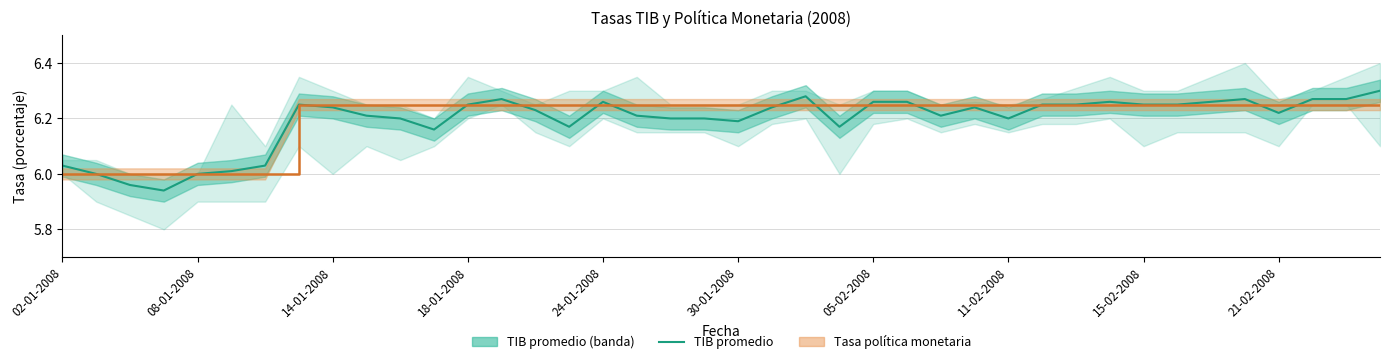

Reading right to left, list all the values displayed in this chart.

6.3	6.3	6.3	6.2	6.3	6.3	6.2	6.2	6.3	6.2	6.2	6.2	6.2	6.2	6.3	6.3	6.2	6.3	6.2	6.2	6.2	6.2	6.2	6.3	6.2	6.2	6.3	6.2	6.2	6.2	6.2	6.2	6.2	6.0	6.0	6.0	5.9	6.0	6.0	6.0